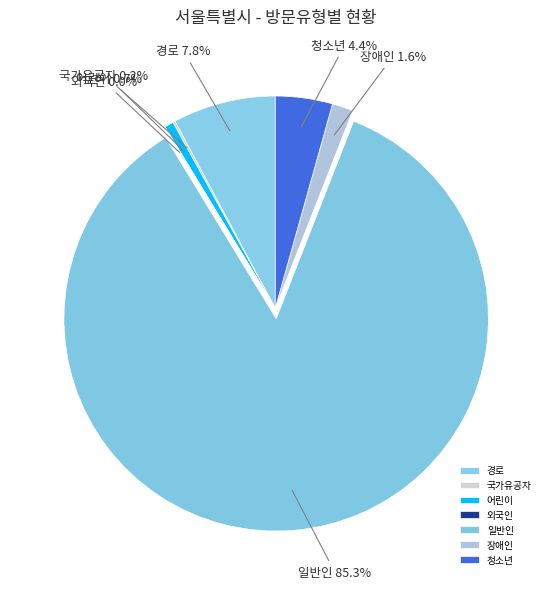

To the nearest percent, what portion does 어린이 represent?

1%